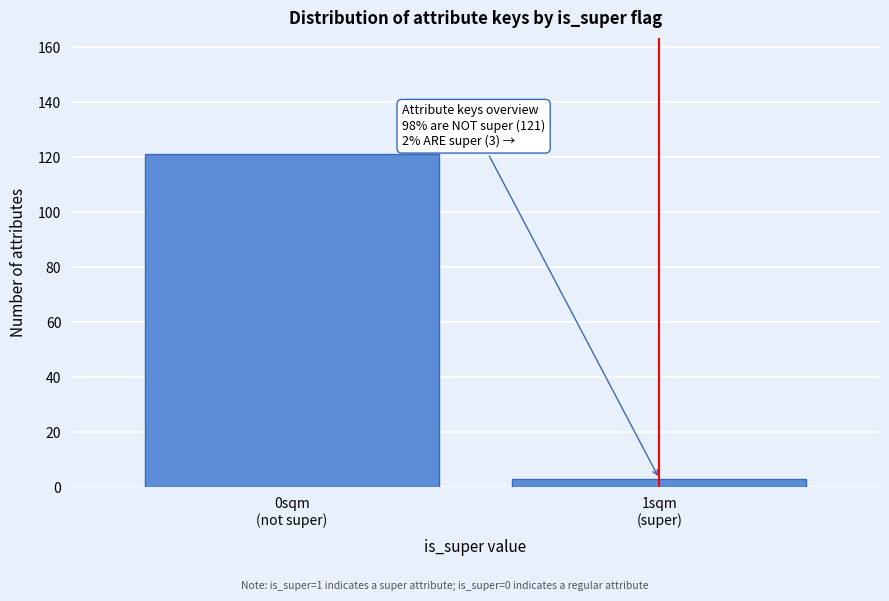

Reading right to left, list all the values displayed in this chart.

3	121